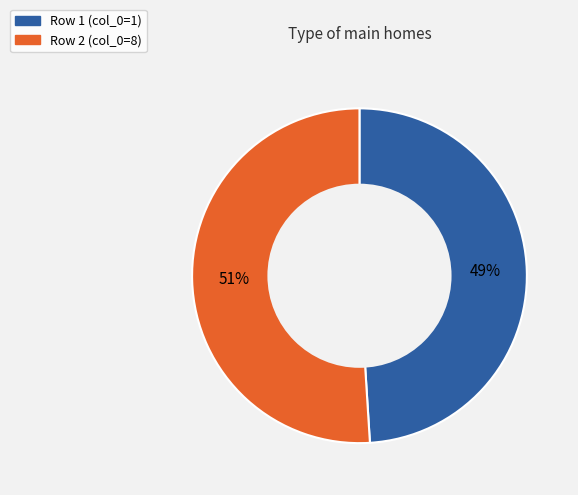

To the nearest percent, what is the average slice percentage?

50%